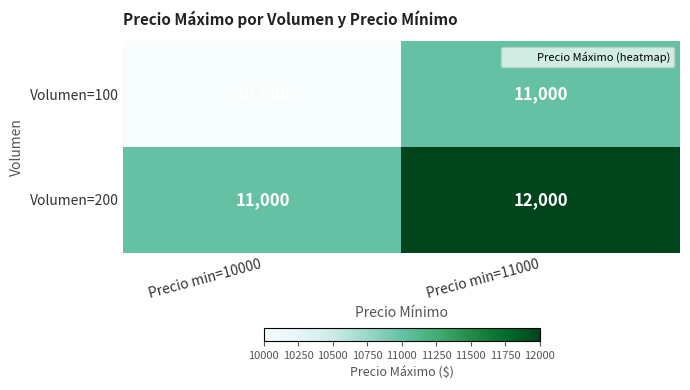

What is the average value of the Volumen=100 series?

10500